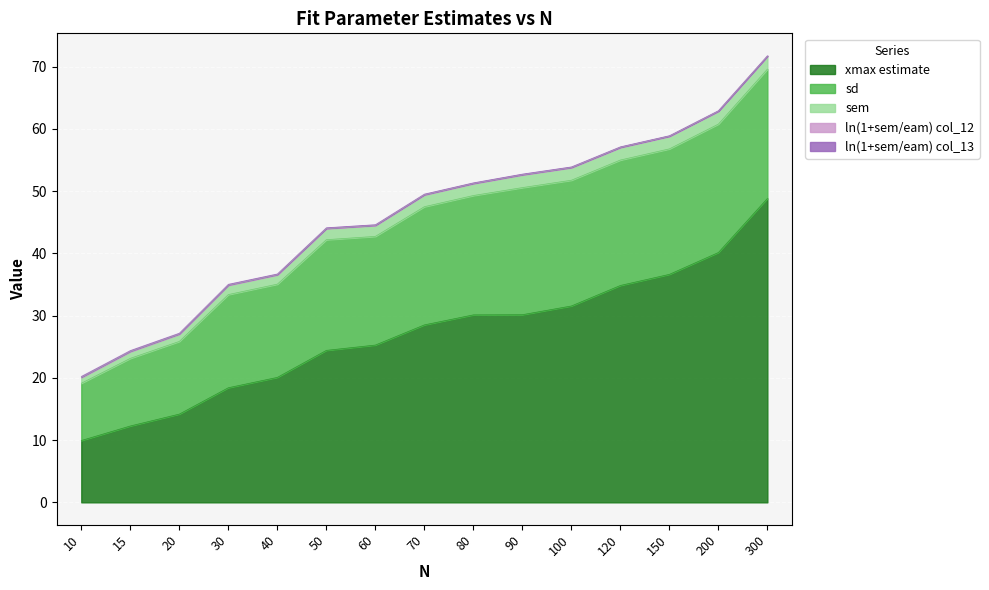

Which category has the lowest value in the xmax estimate series?

10